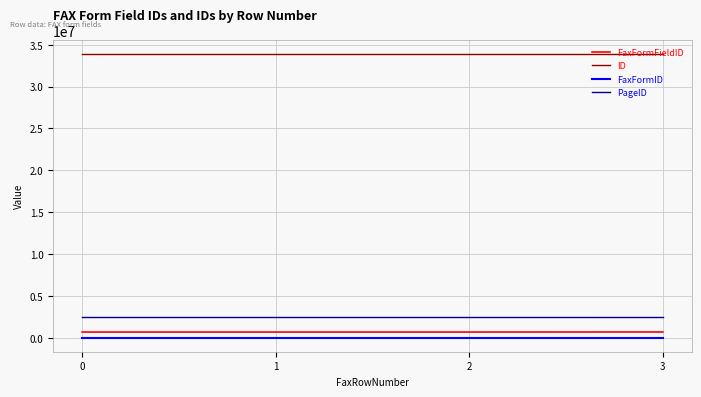

True or false: FaxFormFieldID and FaxFormID intersect in this chart.

False